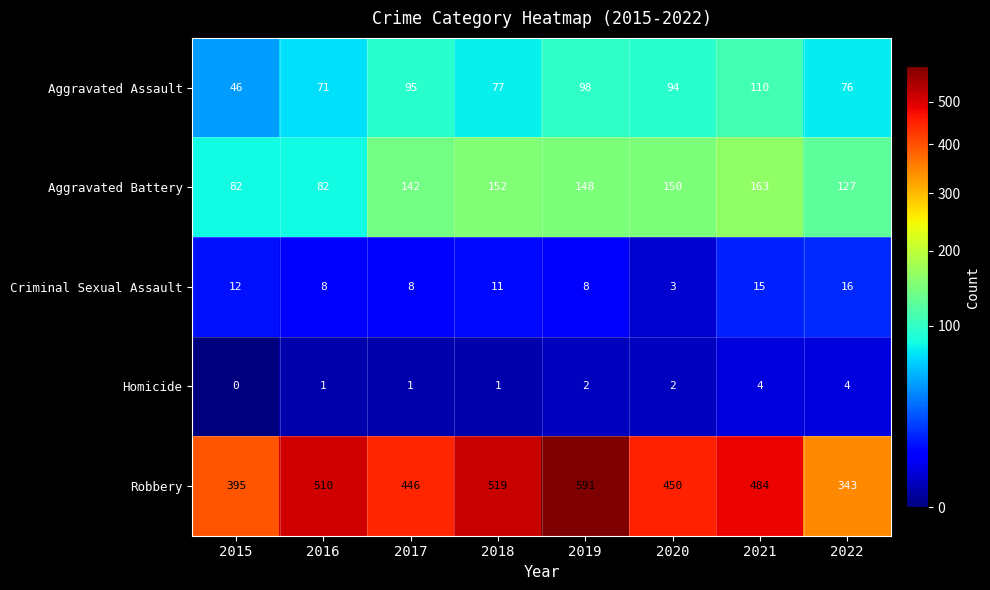

At which category is the sum across all series the highest?

2019